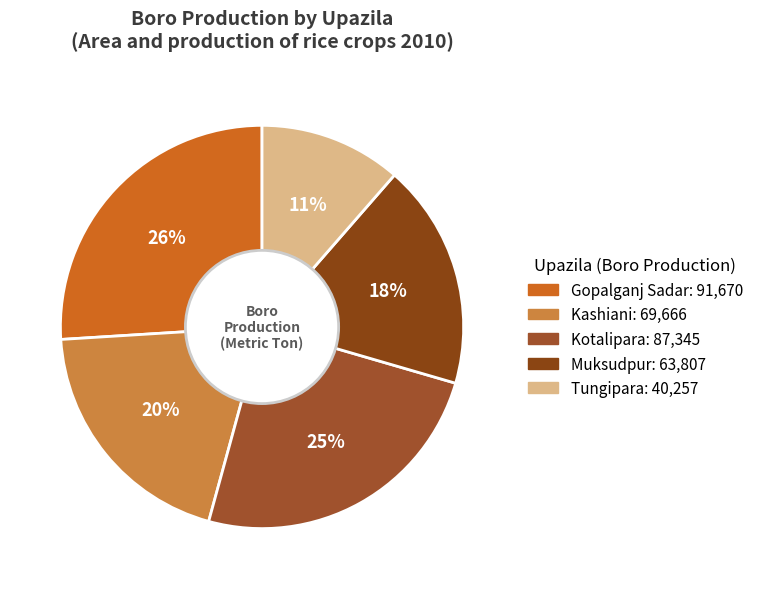

What is the ratio of the value at Tungipara to the value at Muksudpur?

0.6